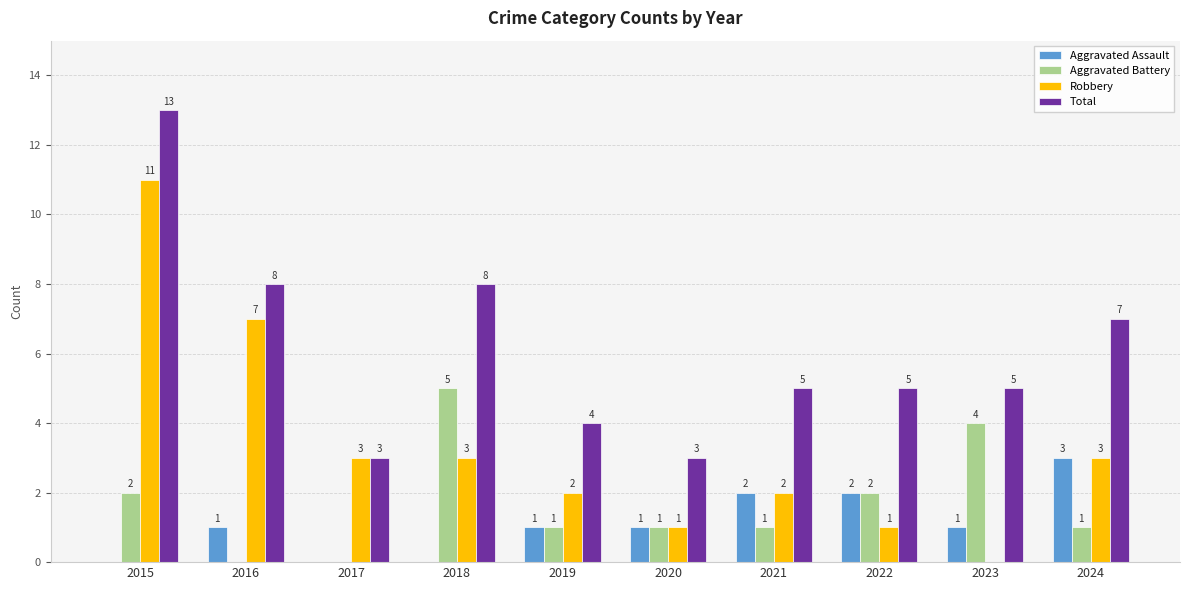

True or false: Robbery has a value of 11 at 2015.

True